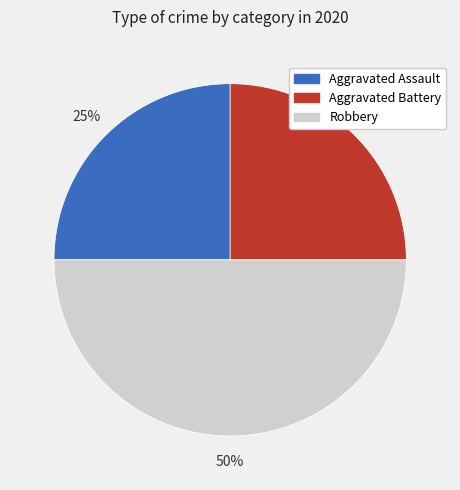

What is the ratio of the value at Robbery to the value at Aggravated Battery?

2.0